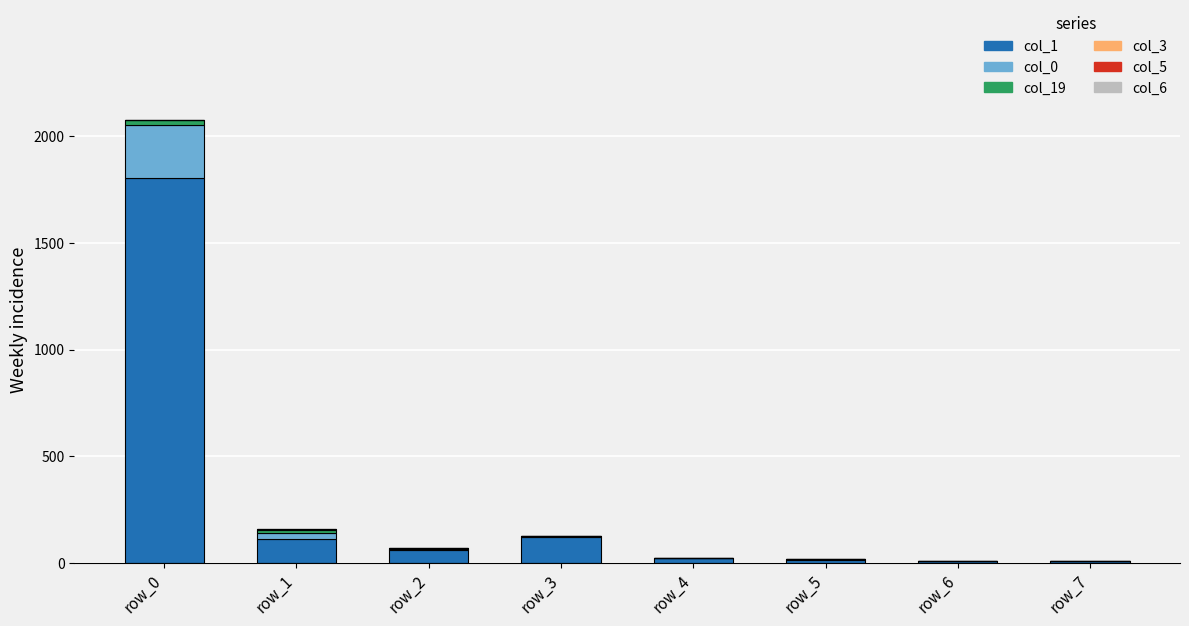

At which category is the sum across all series the highest?

row_0